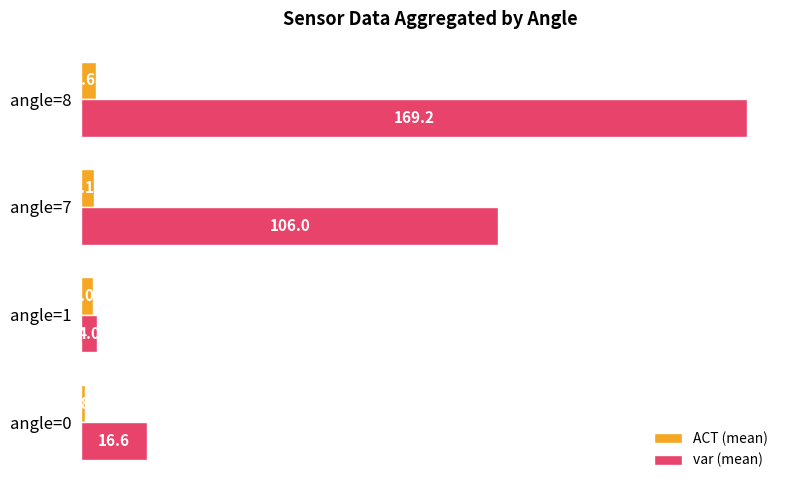

Rank the categories by ACT (mean) value from lowest to highest.

angle=0, angle=1, angle=7, angle=8